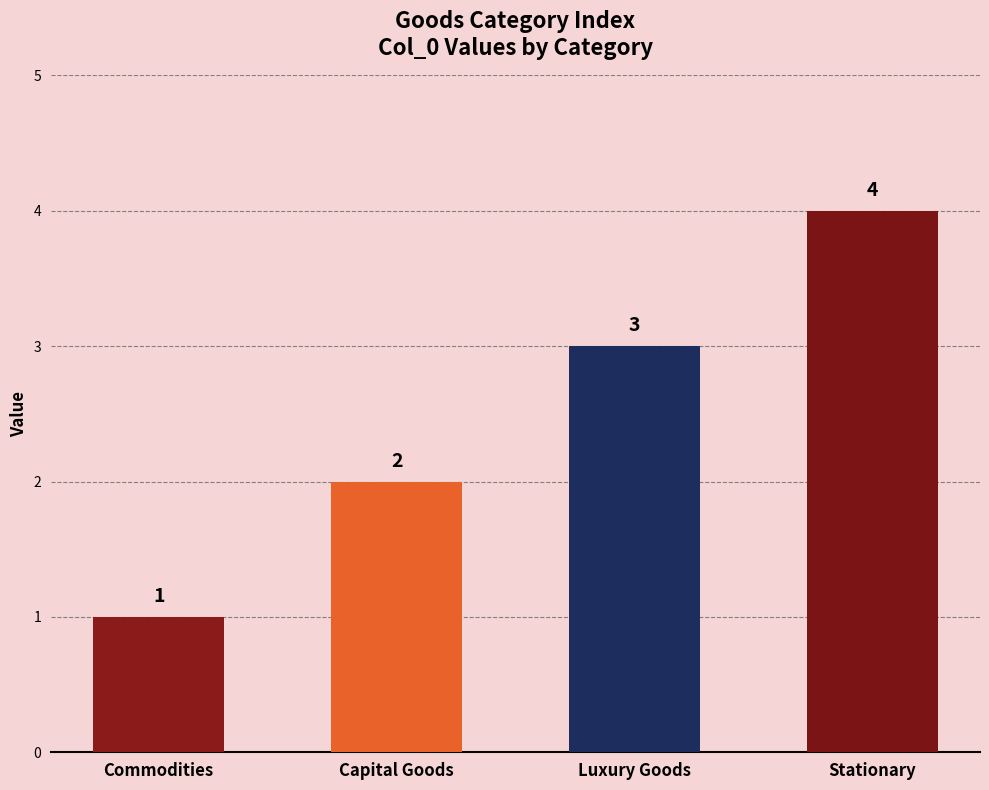

What is the sum of all values?

10